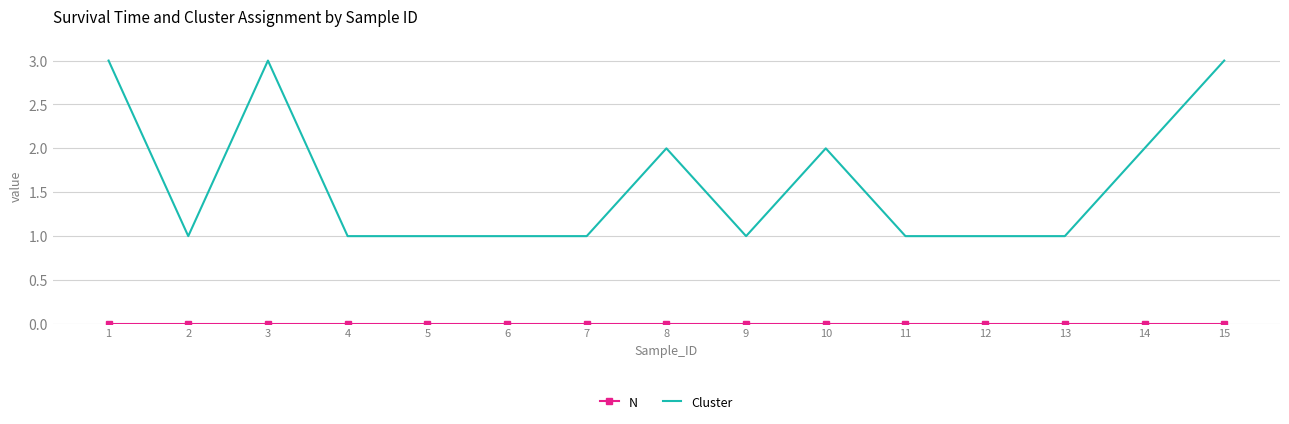

Which series has the largest total across all categories?

Cluster